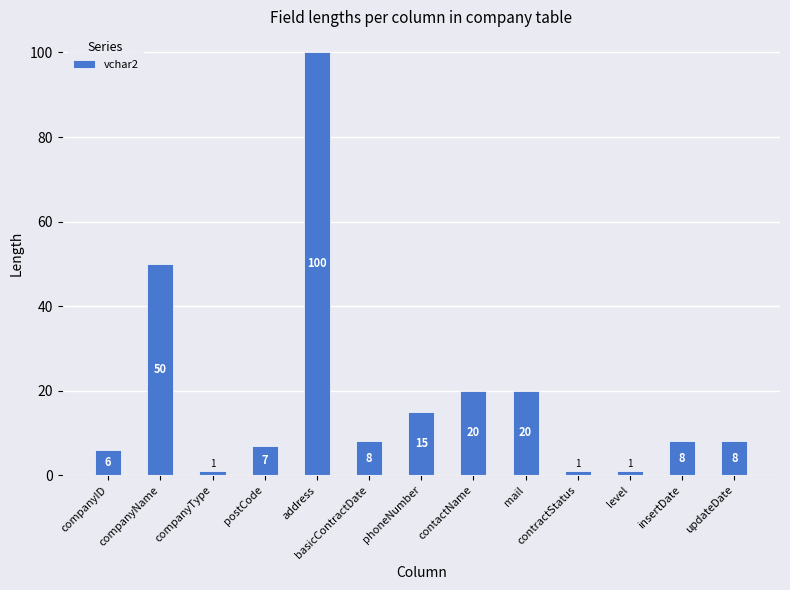

What is the difference between the second highest and second lowest values?

49